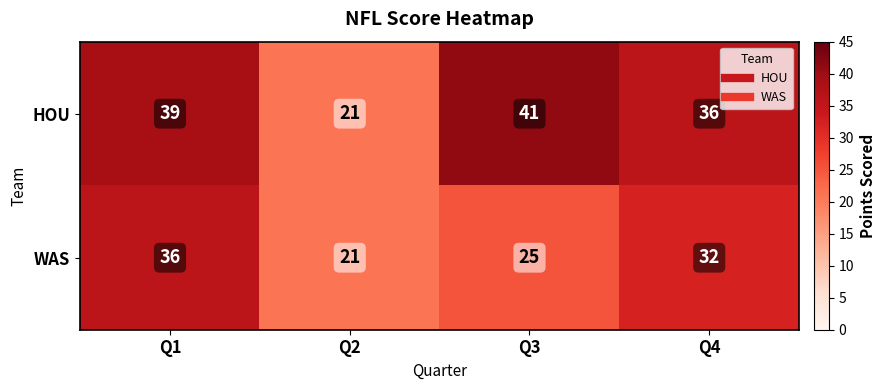

Is it true that WAS equals 36 at Q1?

True